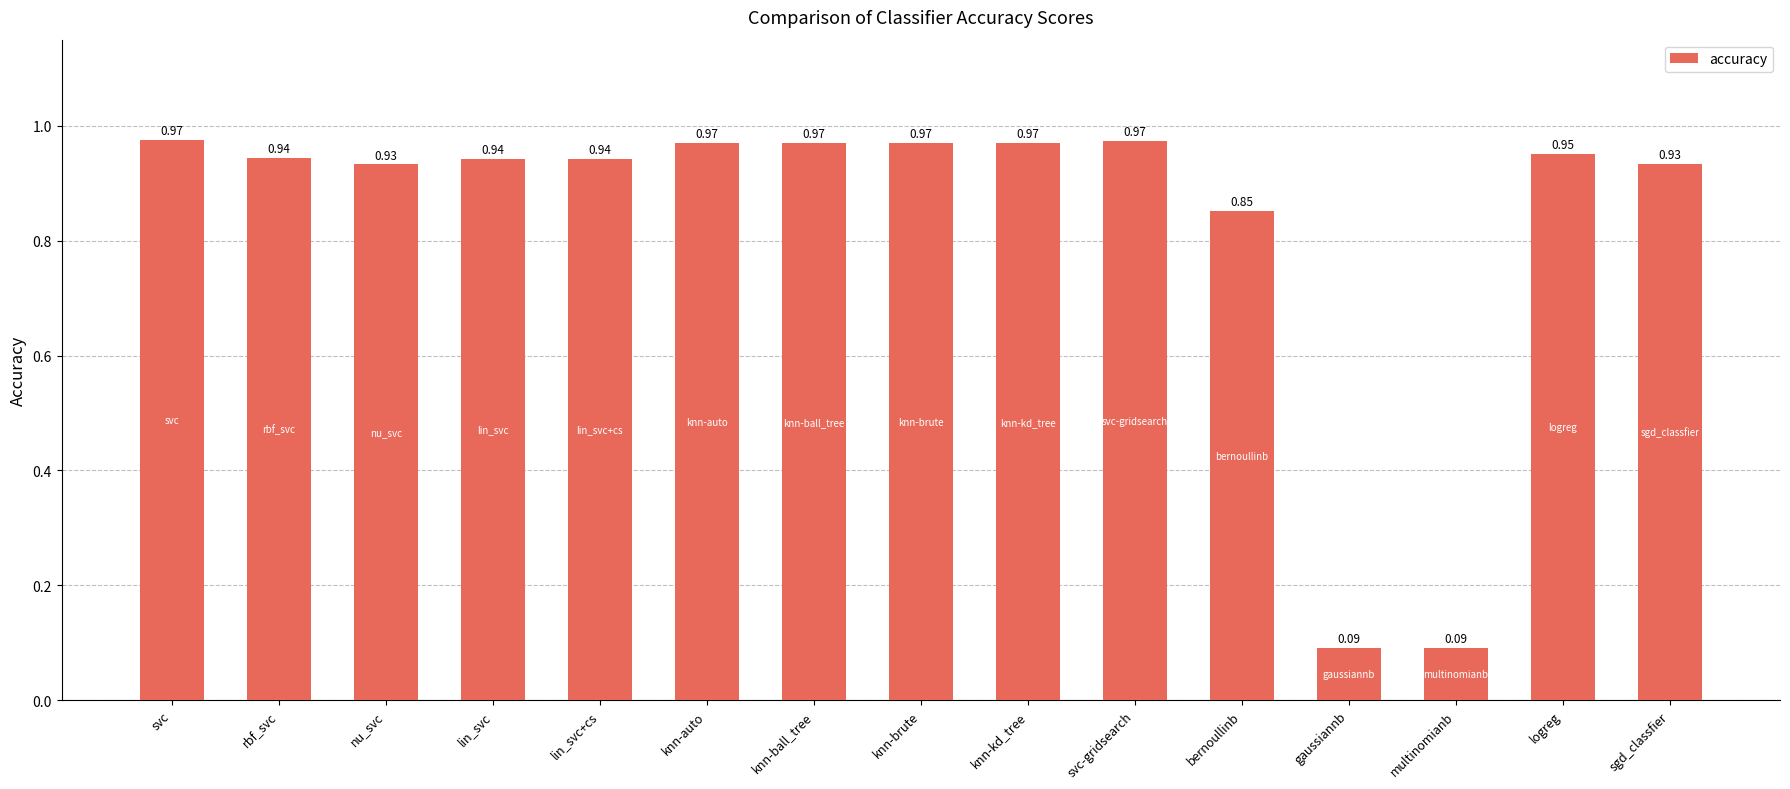

What is the sum of the values at lin_svc+cs and rbf_svc?

1.9